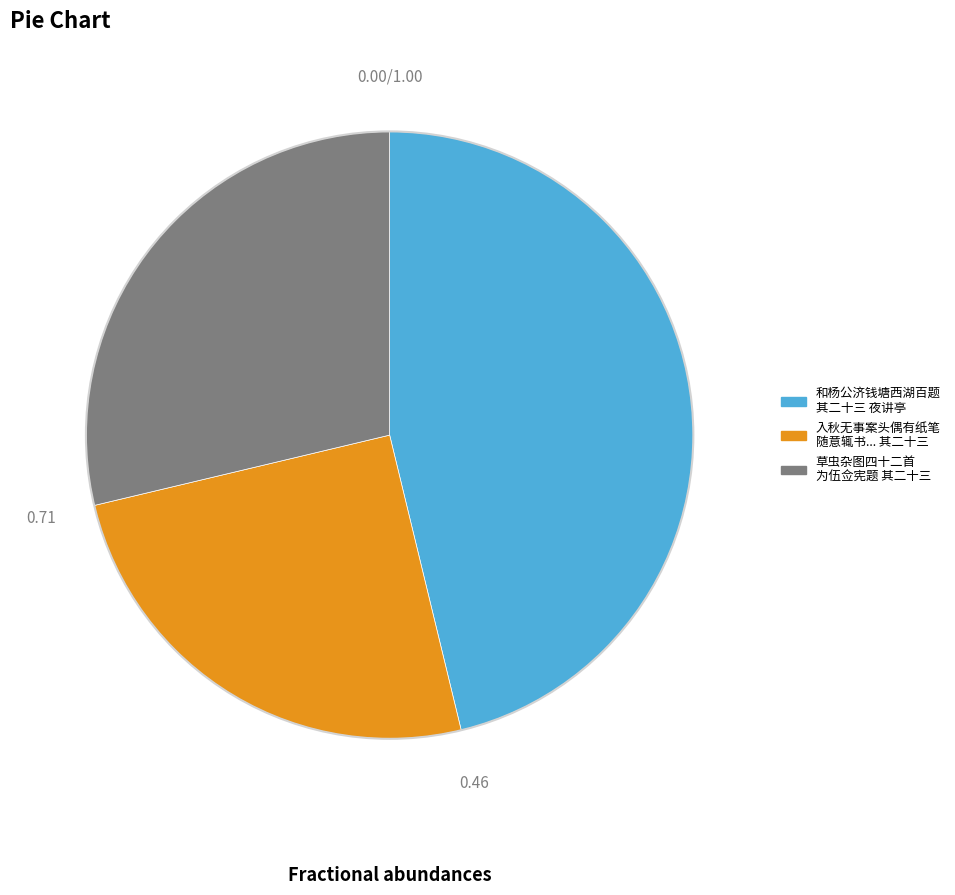

Is there a majority slice in this chart?

No